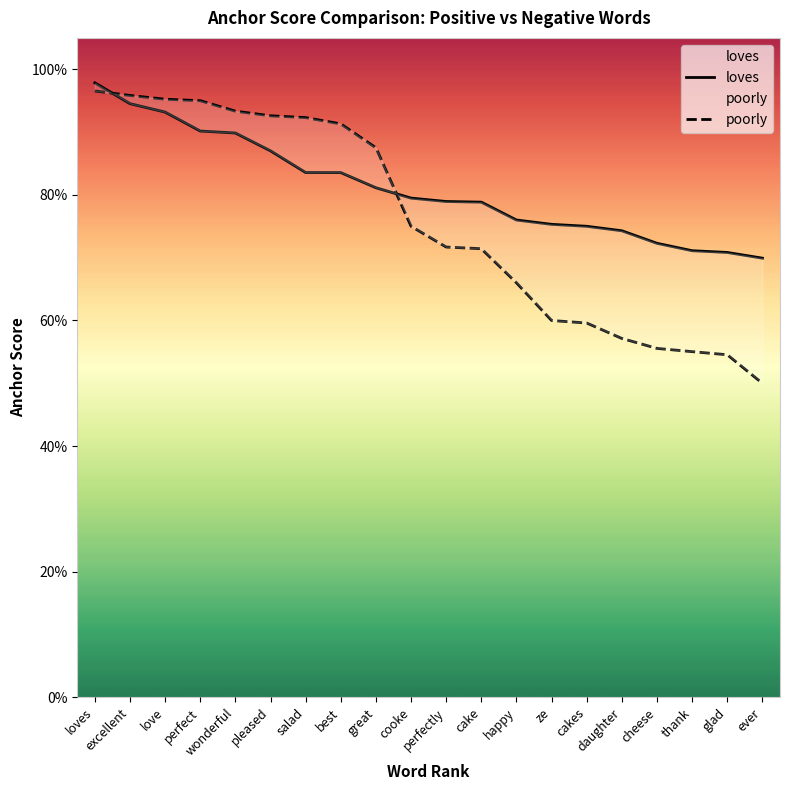

Does the chart have visible grid lines?

No